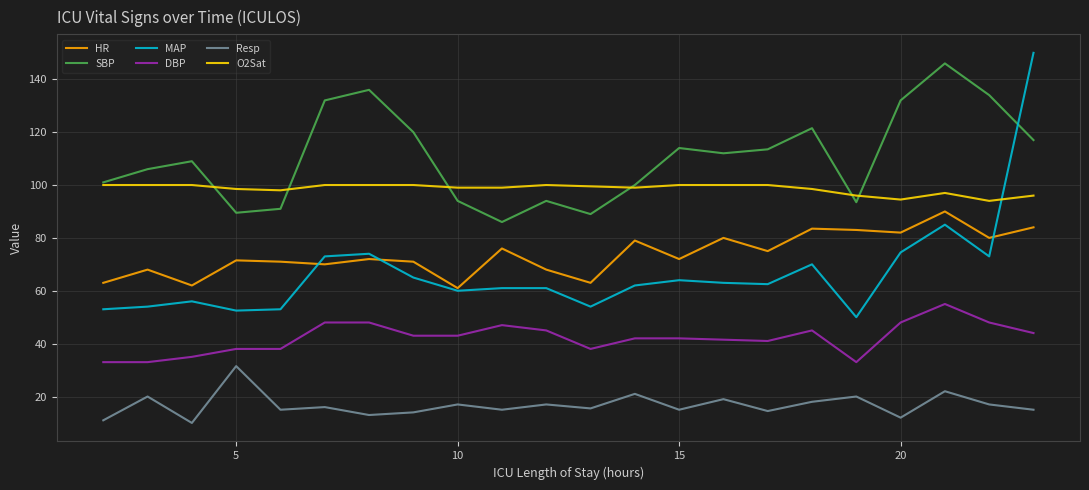

In Resp, how many points are lower than both neighbors (excluding endpoints)?

8